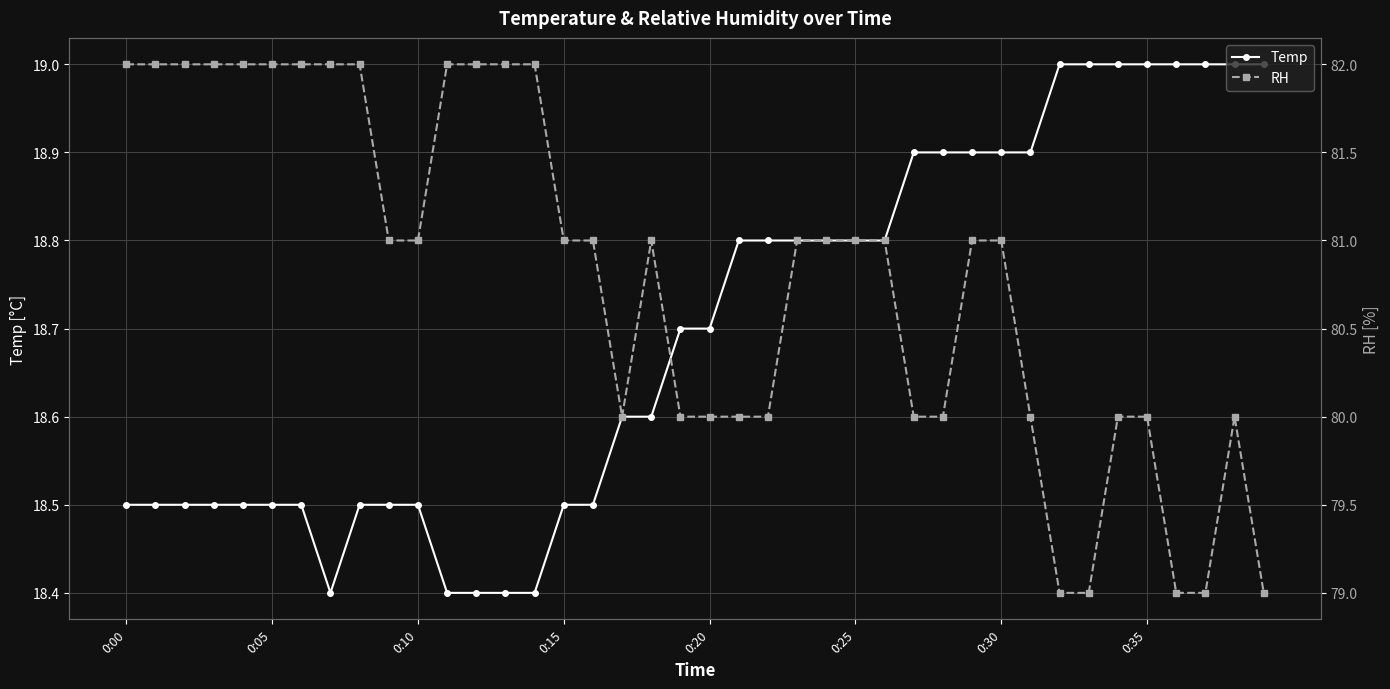

Is it true that RH equals 81.0 at 29?

True